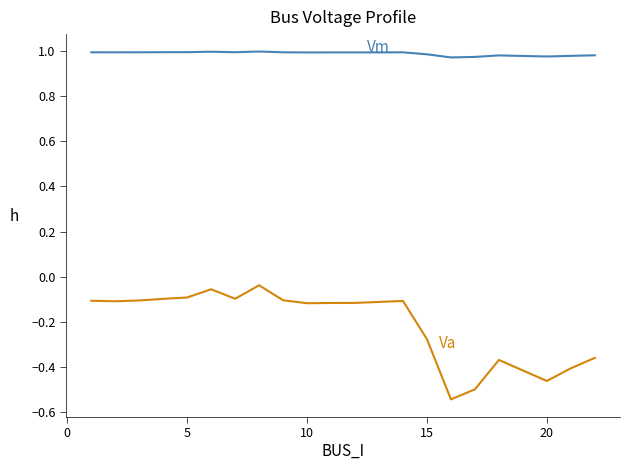

How many lines are shown in the chart?

2